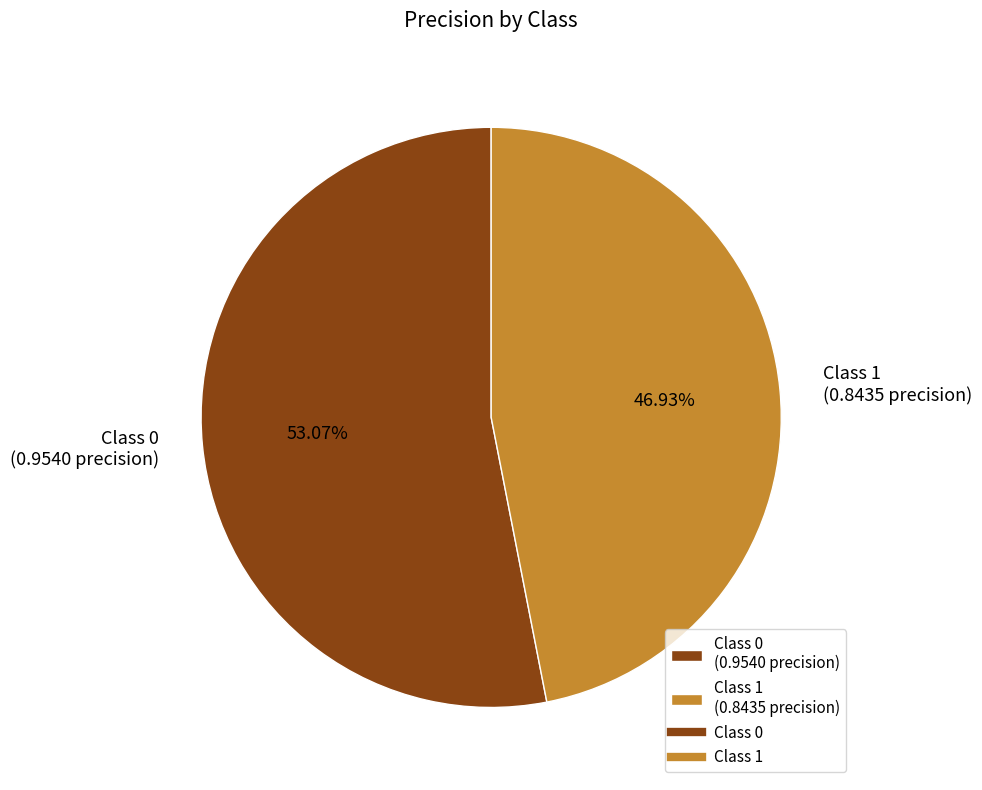

Is the sum of Class 0 (0.9540 precision) and Class 1 (0.8435 precision) greater than half?

Yes